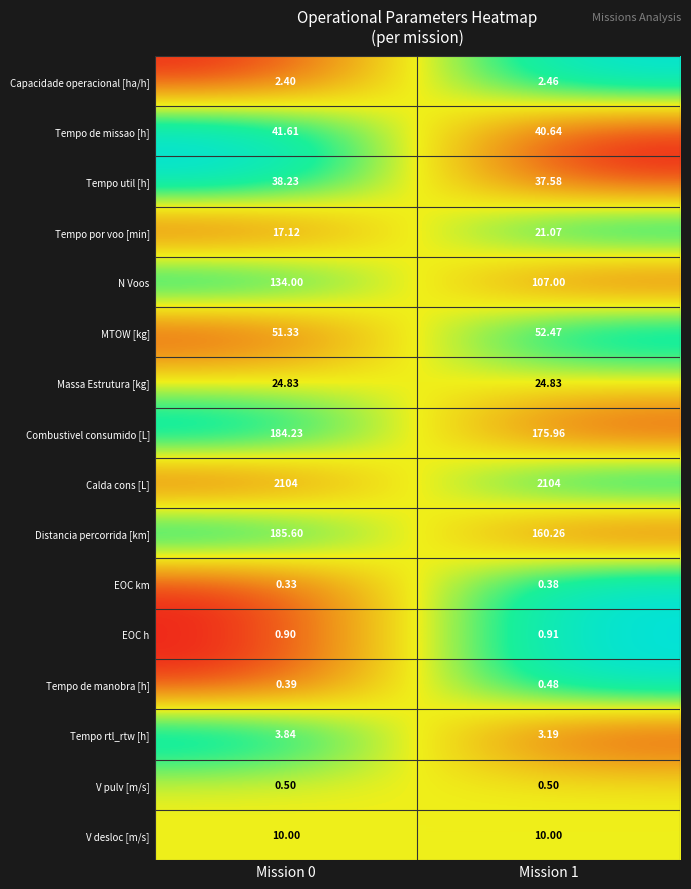

Which series changed the most between Mission 0 and Mission 1?

N Voos